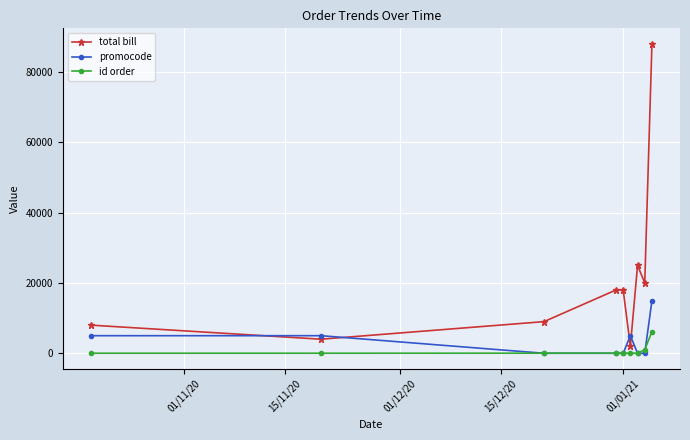

True or false: total bill and id order intersect in this chart.

False